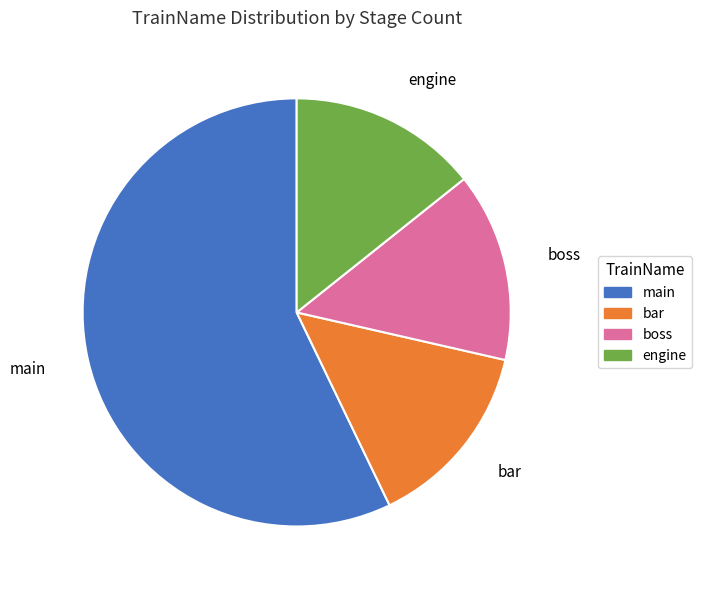

Combined, do engine and boss account for over 50%?

No